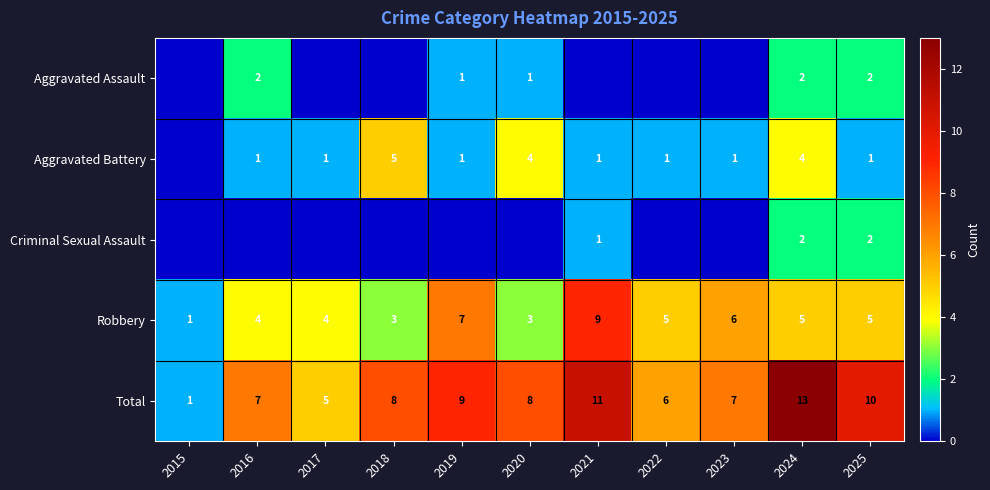

What is the sum of all Robbery values?

52